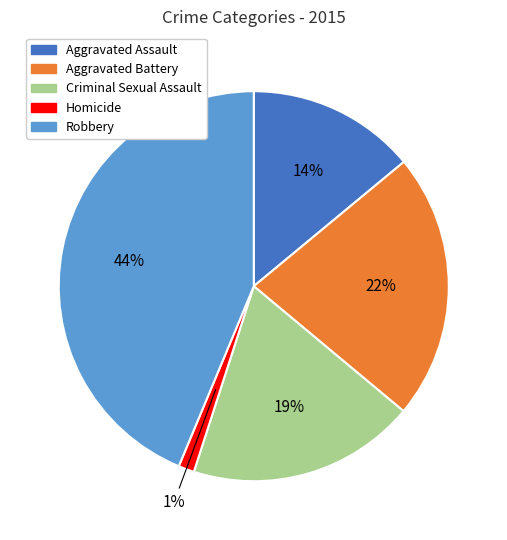

How many segments does this pie chart have?

5